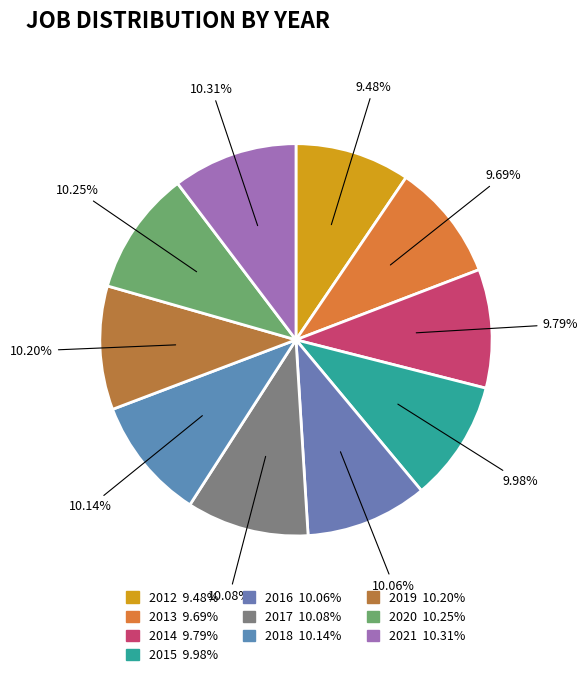

How many slices are in this pie chart?

10